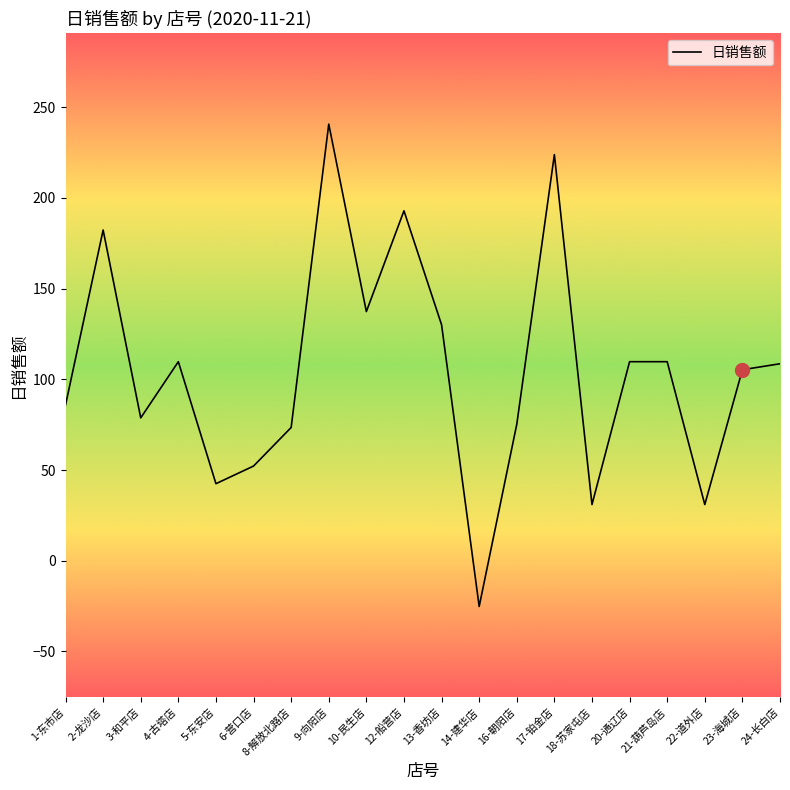

What is the sum of all values?

2095.0